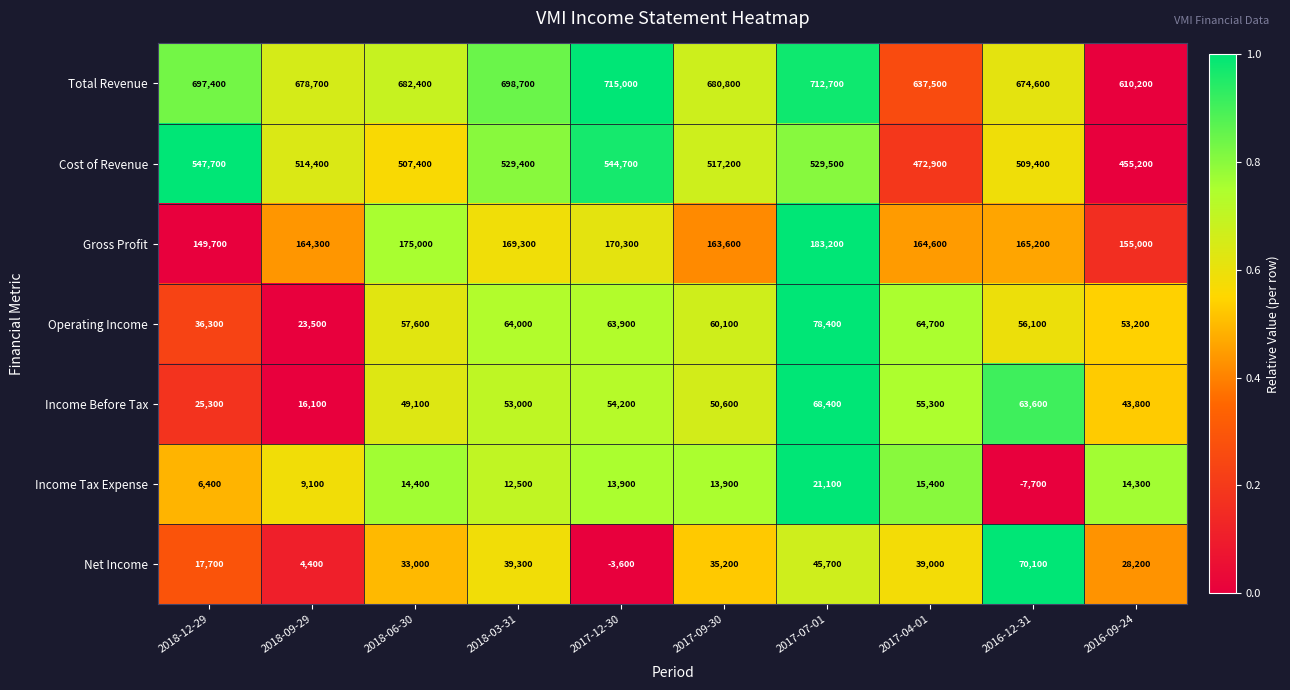

Between 2018-03-31 and 2017-09-30, which series saw the biggest shift?

Total Revenue